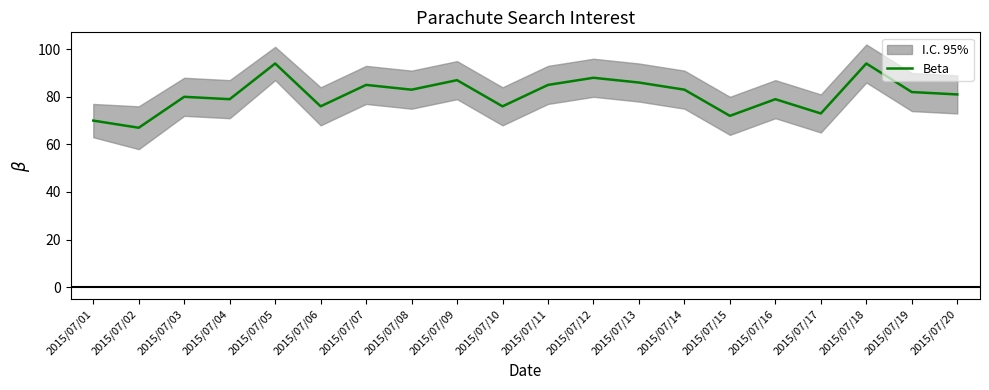

What is the approximate value at 2015/07/17?

73